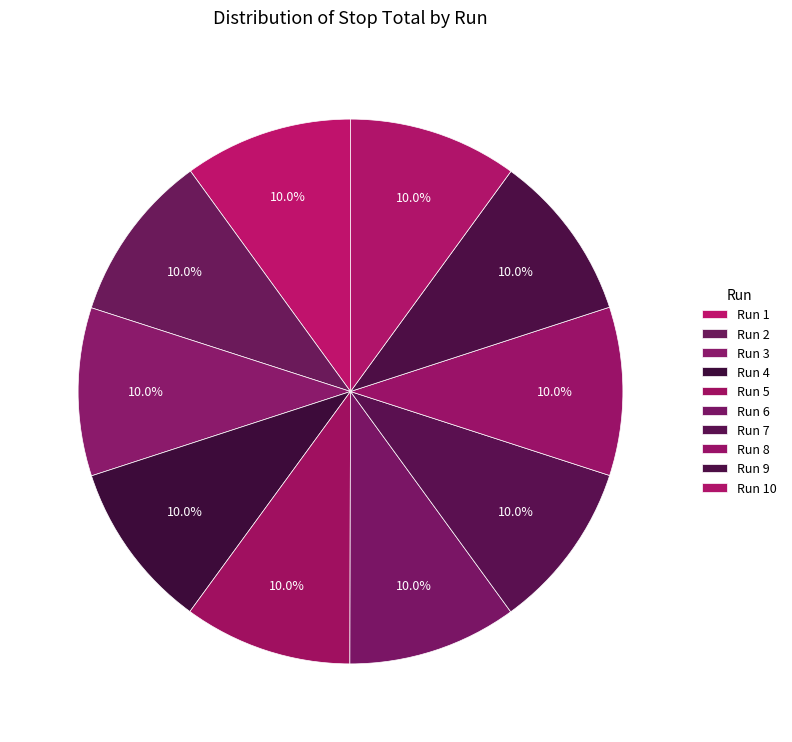

Does Run 8 account for over 50% of the chart?

No